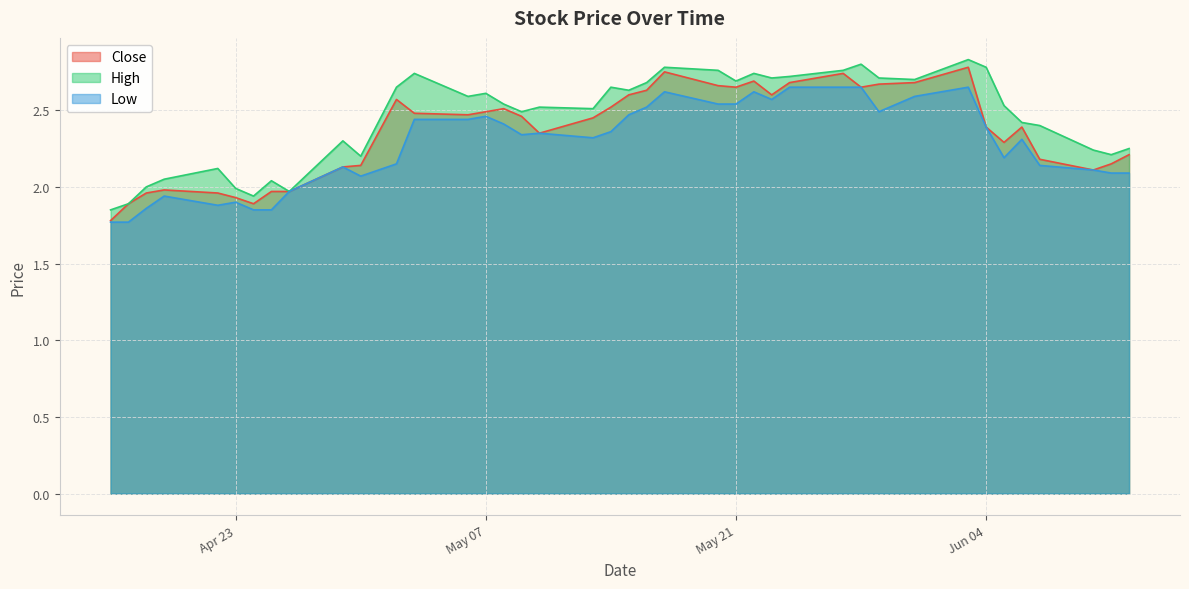

How many categories are shown in the chart?

40